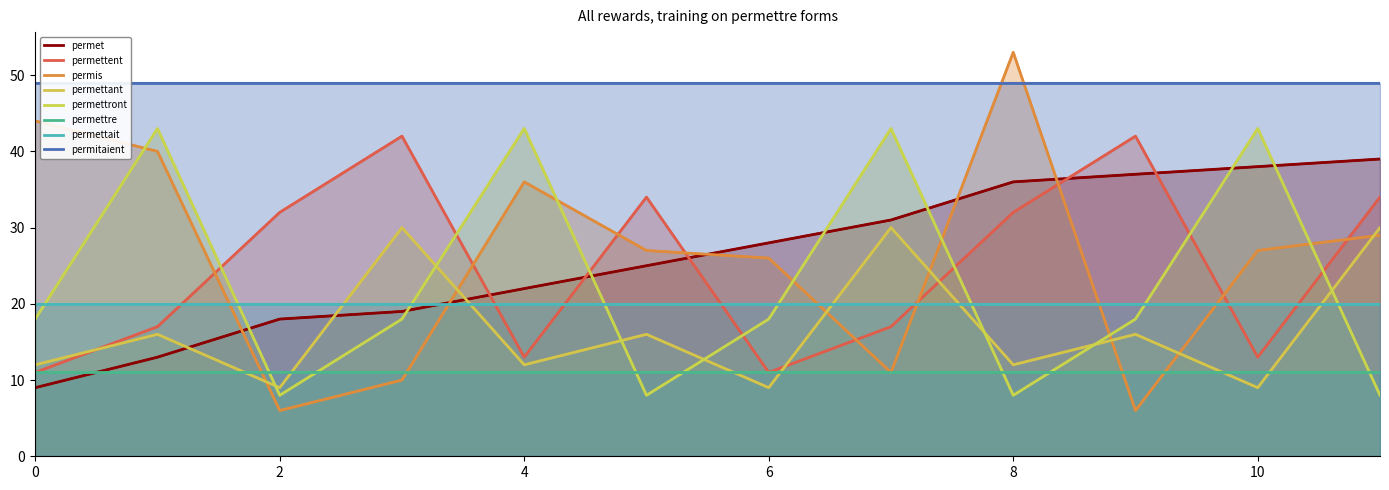

Is the value of permet at 1 greater than the value of permettant at 1?

No